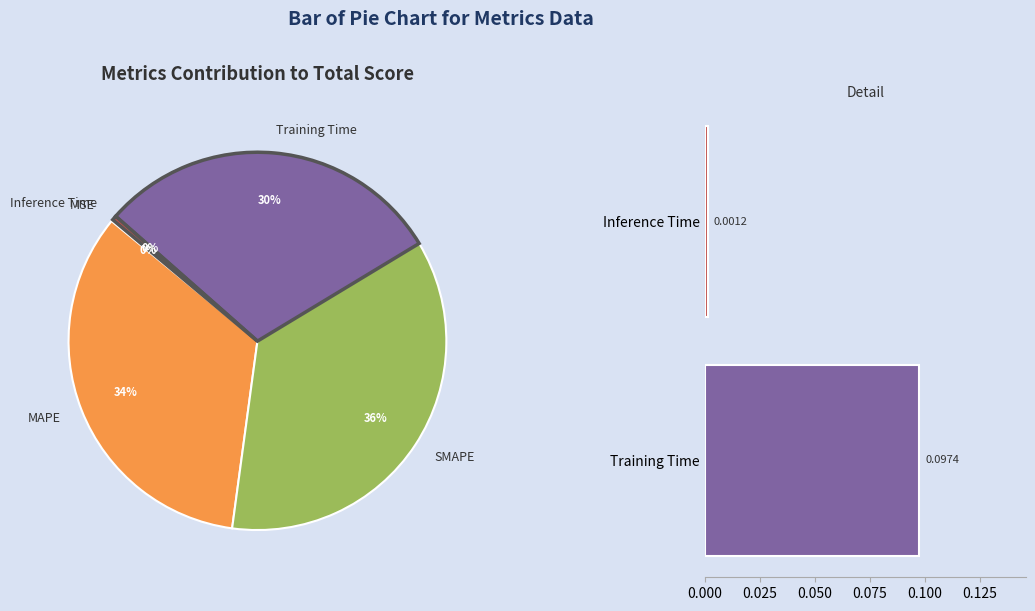

True or false: Inference Time accounts for 11% of the total.

False